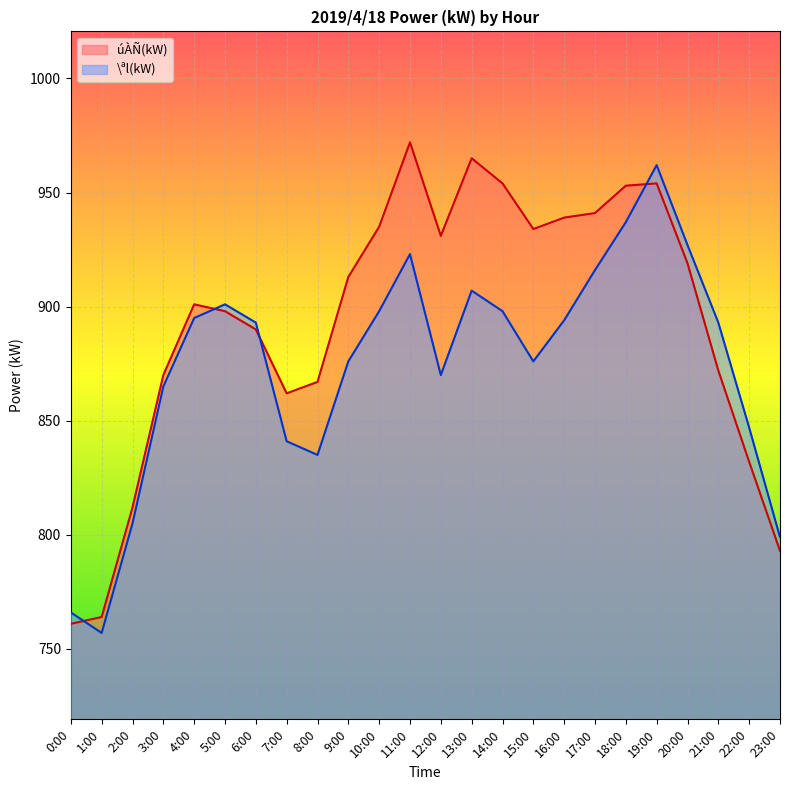

Rank the series at 23:00 from lowest to highest value.

úÀÑ(kW), \ªl(kW)